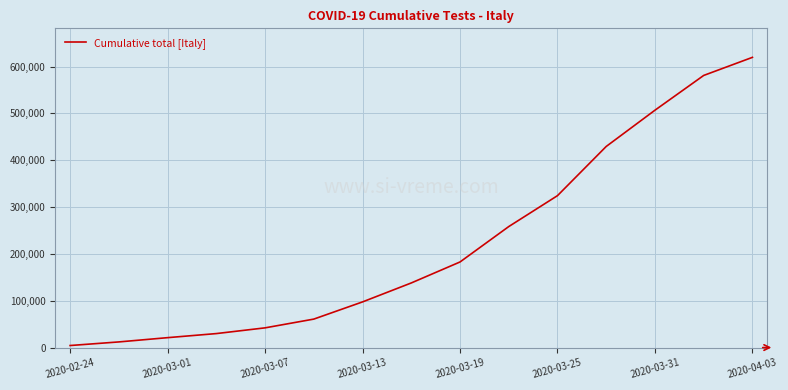

What is the greatest value displayed?

619849